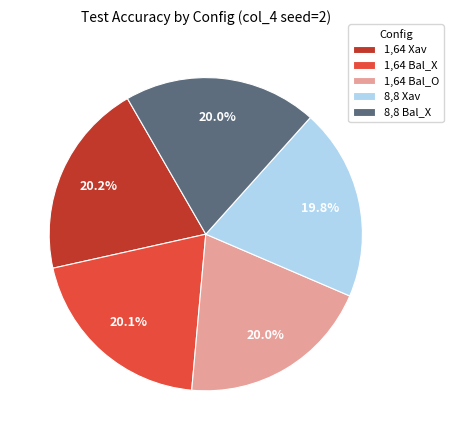

Is it true that 8,8 Xav is 20% of the pie?

True